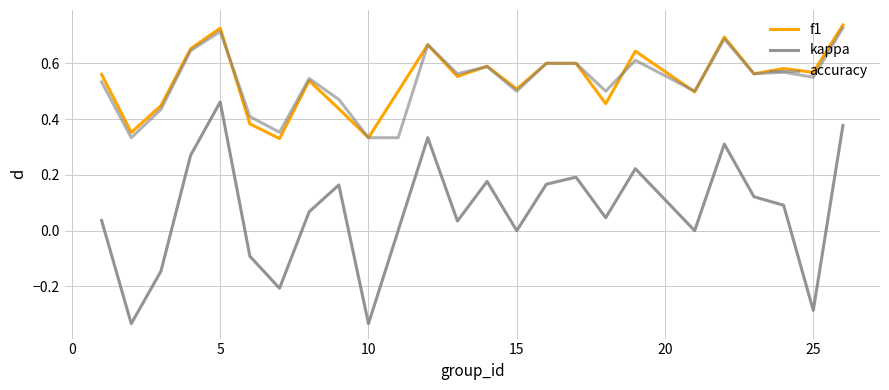

How many intersections are there between f1 and accuracy?

5